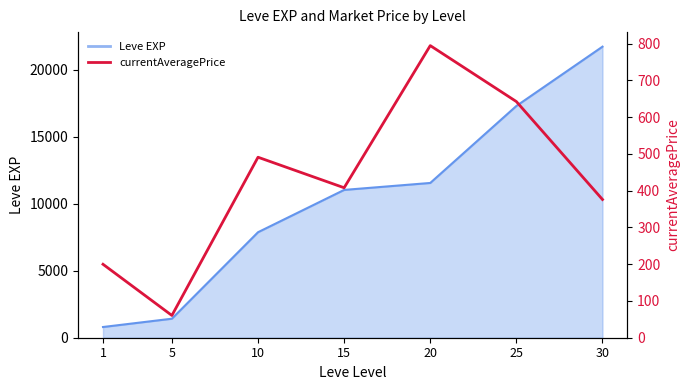

What is the difference between the maximum and second lowest values?

594.6